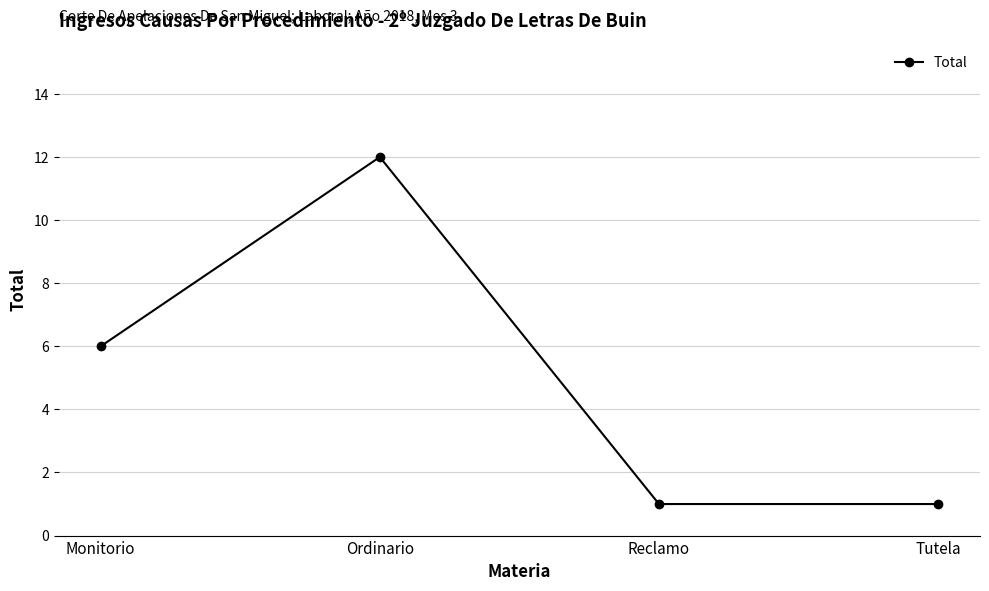

What position from the right is Tutela?

1